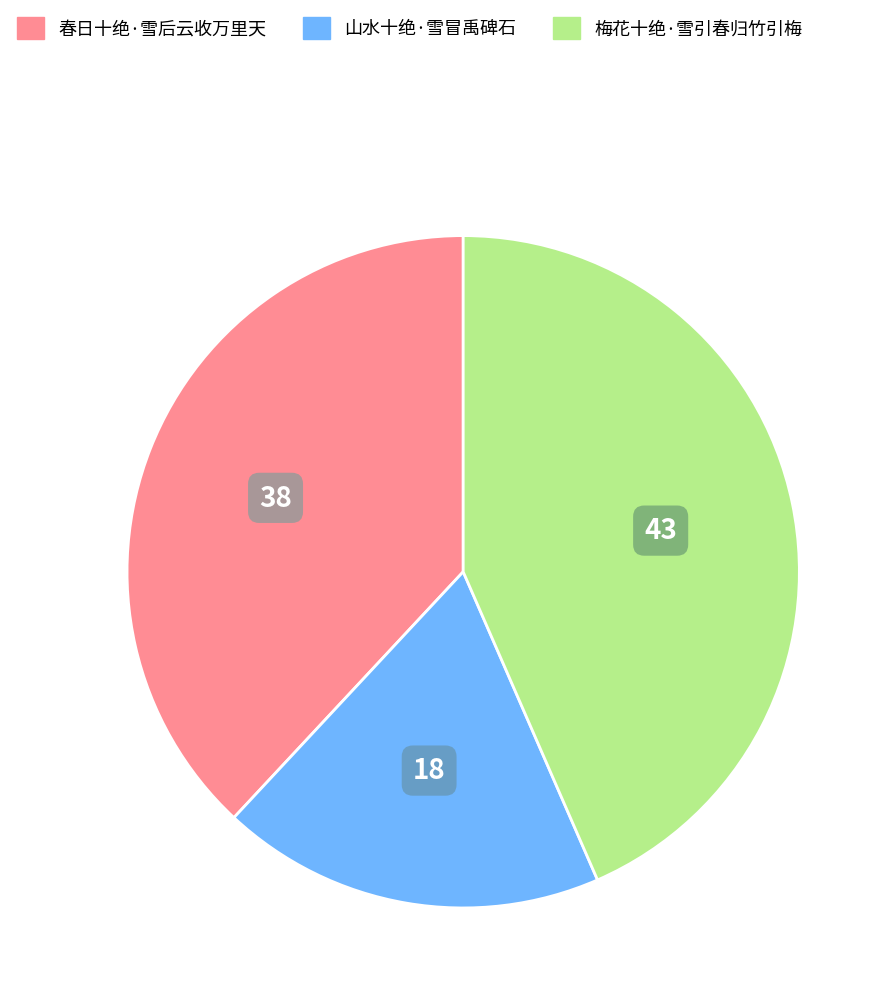

The 山水十绝·雪冒禹碑石 slice represents 18% of the pie. True or false?

True